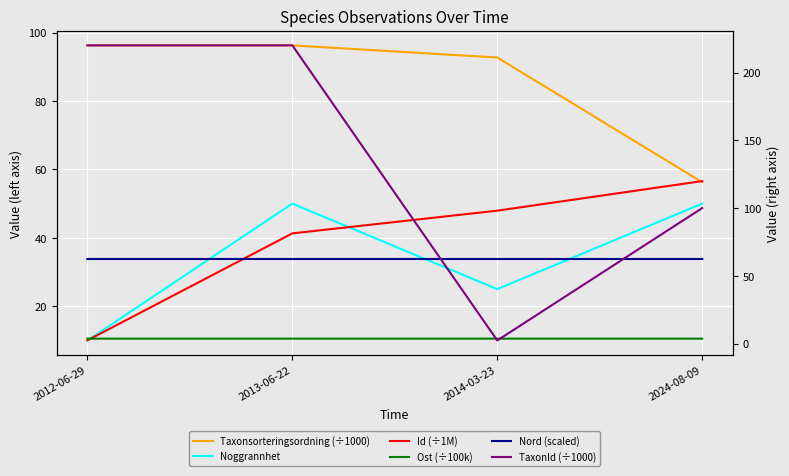

Which series has the widest spread of values?

TaxonId (÷1000)